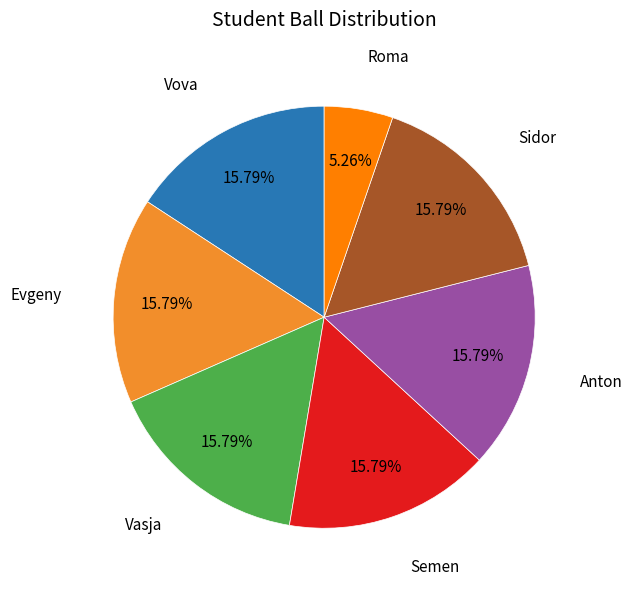

Does any single category account for the majority?

No